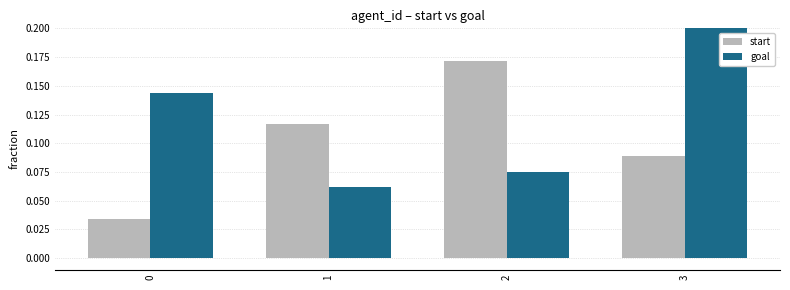

How many groups of bars are there?

4